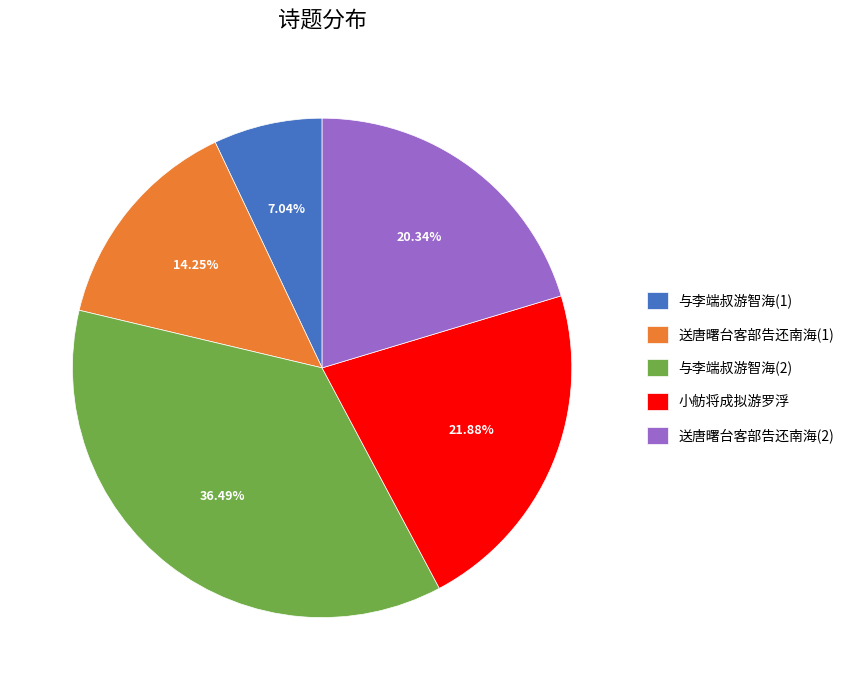

Combined, do 与李端叔游智海(2) and 小舫将成拟游罗浮 account for over 50%?

Yes